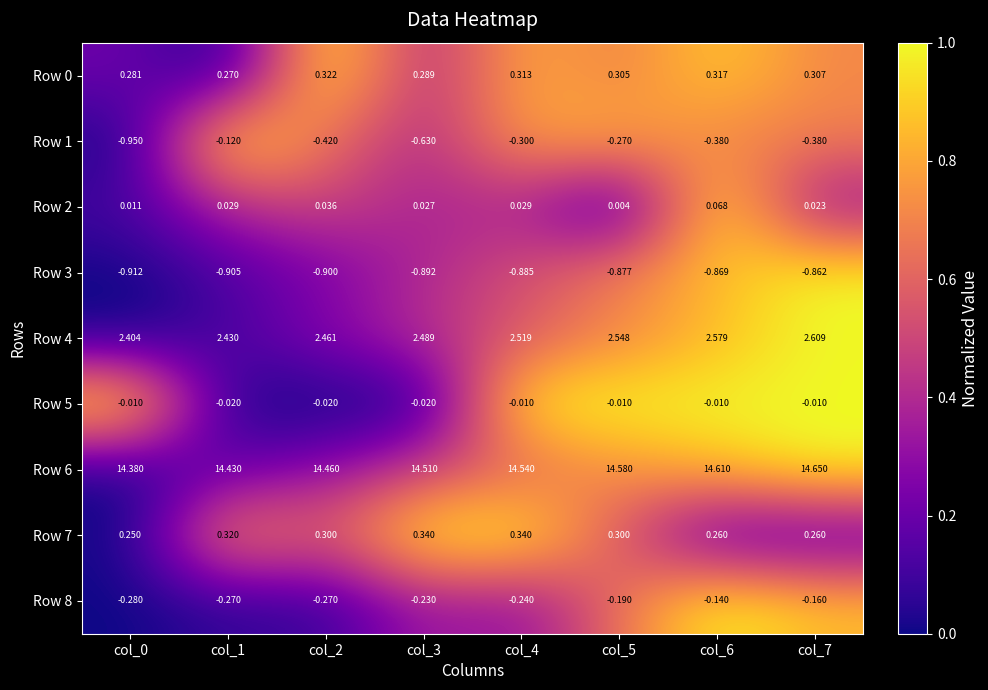

Is the value of Row 2 at col_6 greater than the value of Row 1 at col_0?

Yes